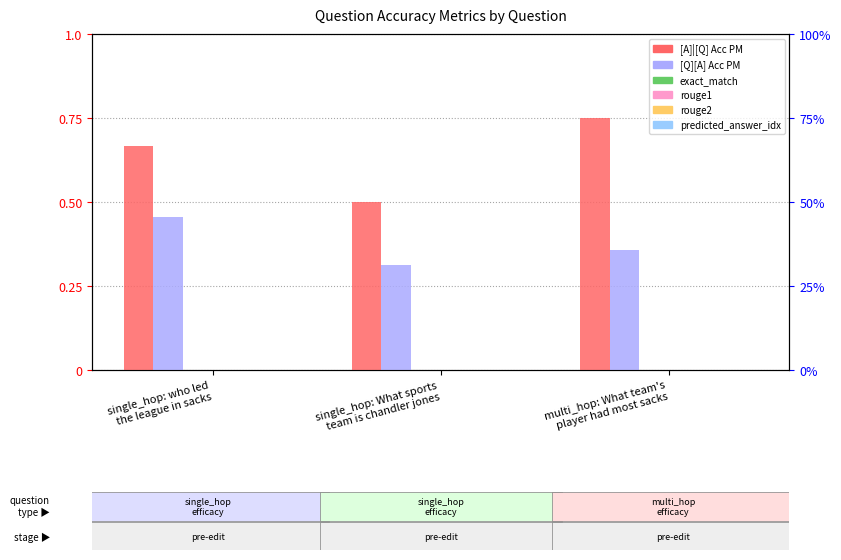

Which series has the largest range (max minus min)?

[A]|[Q] Acc PM